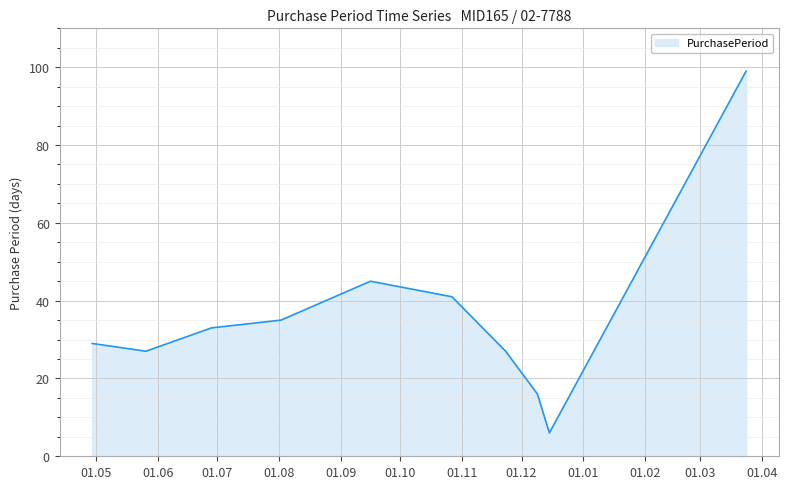

Count the number of categories in the chart.

10